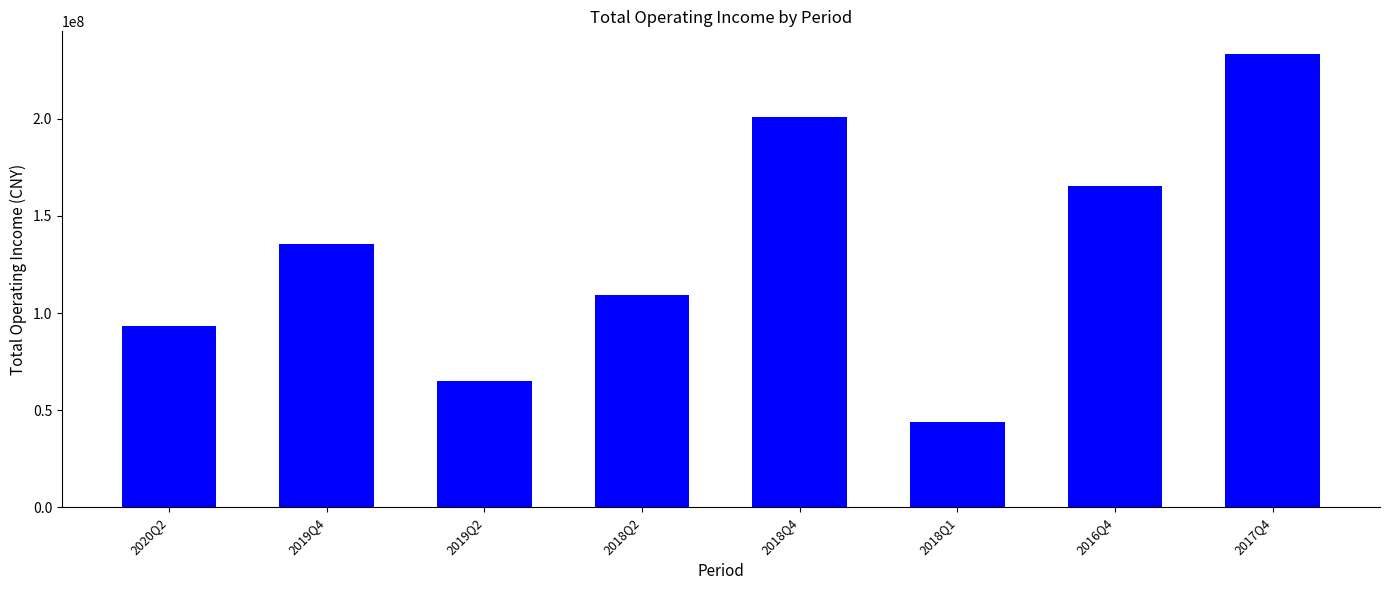

At which label is the value closest to 138570131?

2019Q4